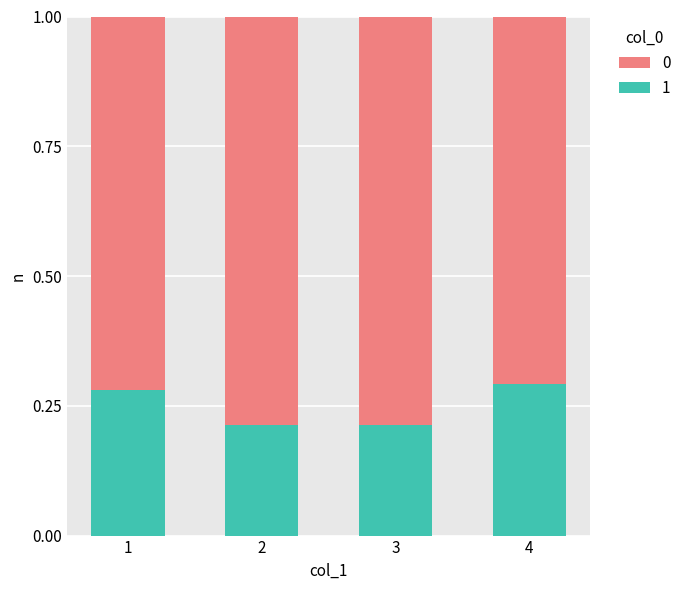

What is the sum of the 1 values at 2 and 1?

0.5